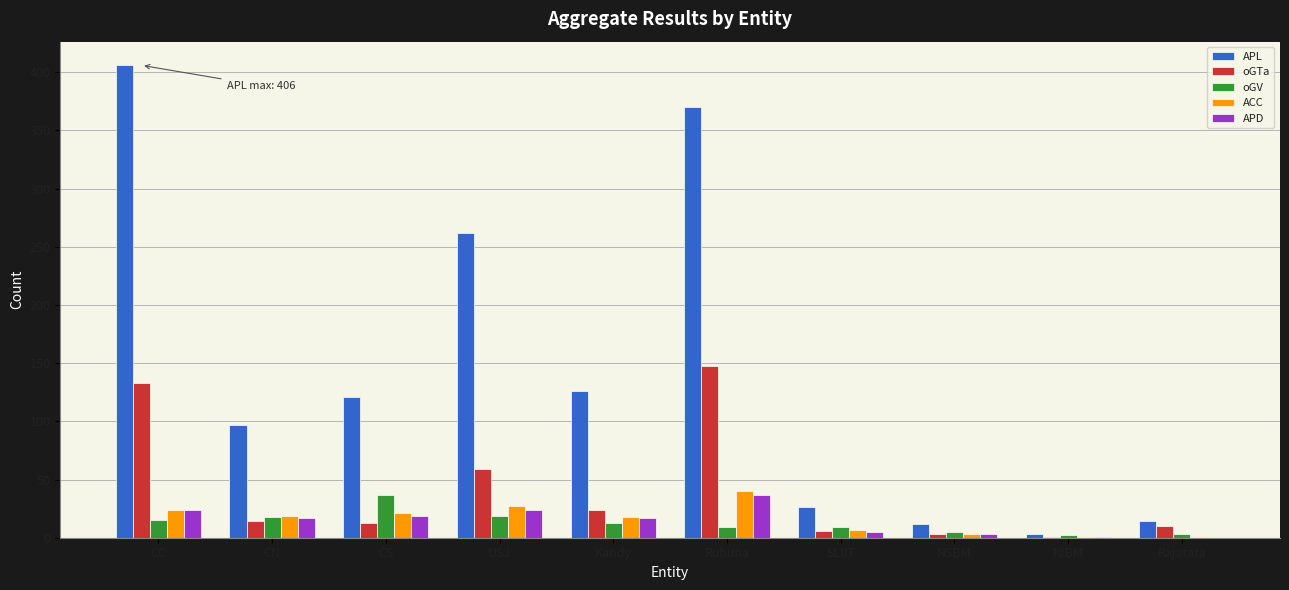

What are all the series names shown in the legend?

APL, oGTa, oGV, ACC, APD